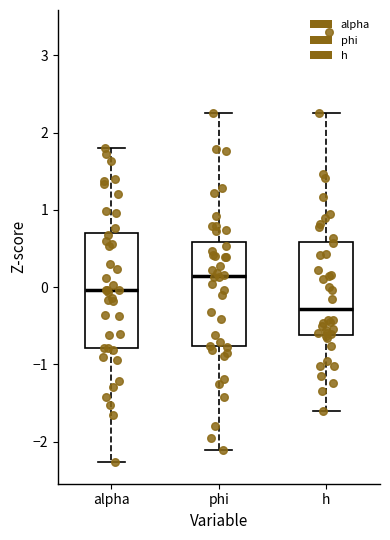

Reading left to right, transcribe this box plot: for each box, give where its median line is, the range the box spans, and where its two whiskers end, as read against the y-axis. The values are not printed on the chart, so give them approximately, as read against the axis.

alpha: median 0.0, box -0.8 to 0.7, whiskers -2.3 to 1.8
phi: median 0.1, box -0.8 to 0.6, whiskers -2.1 to 2.3
h: median -0.3, box -0.6 to 0.6, whiskers -1.6 to 2.3